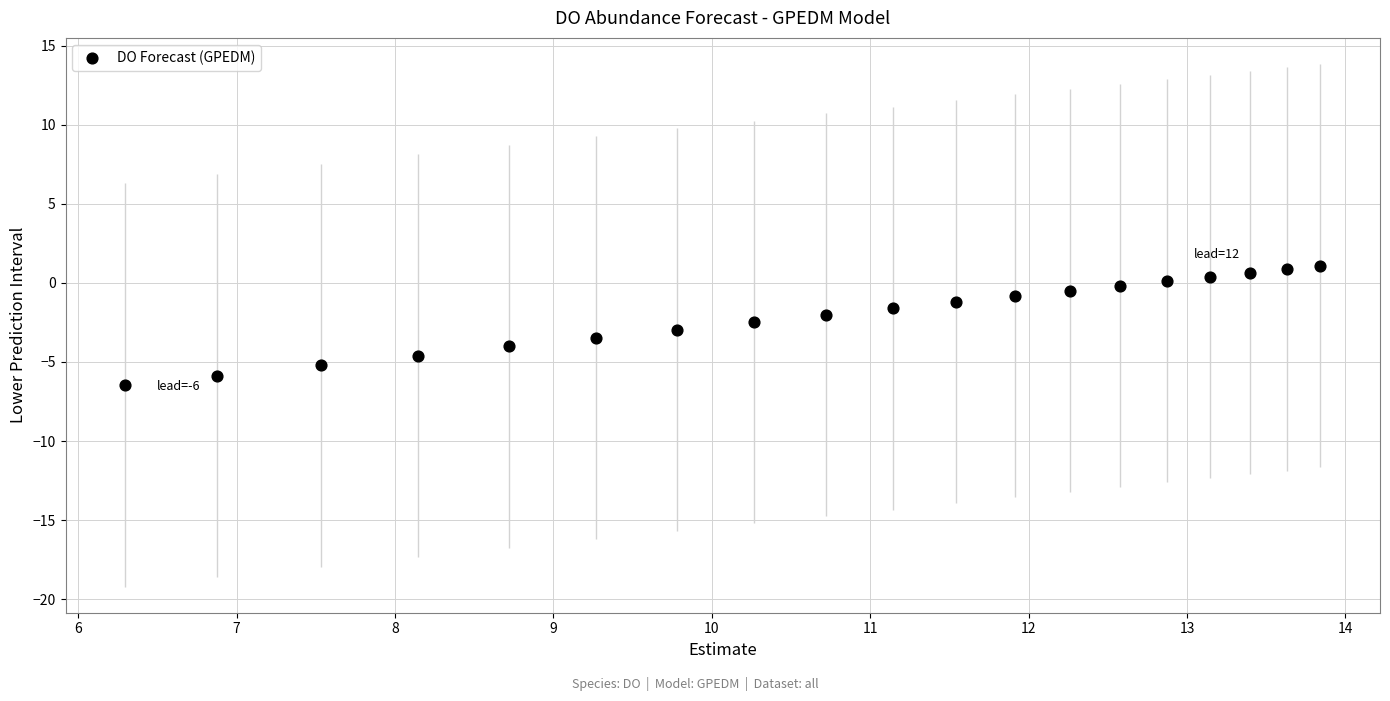

What is the range of X values (max minus min)?

7.5